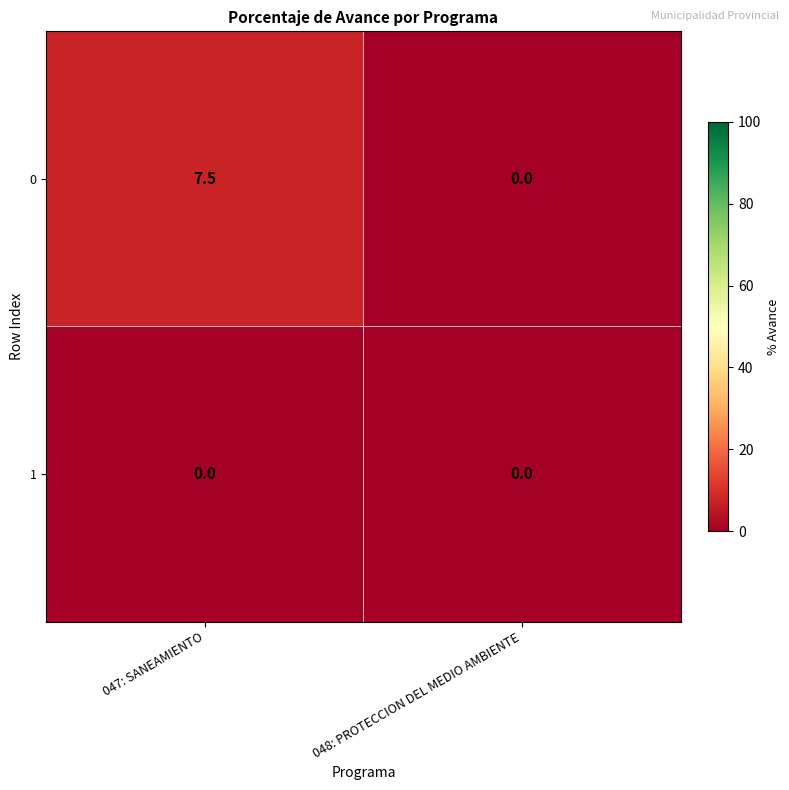

Is the value of 0 at 047: SANEAMIENTO greater than the value of 1 at 048: PROTECCION DEL MEDIO AMBIENTE?

Yes